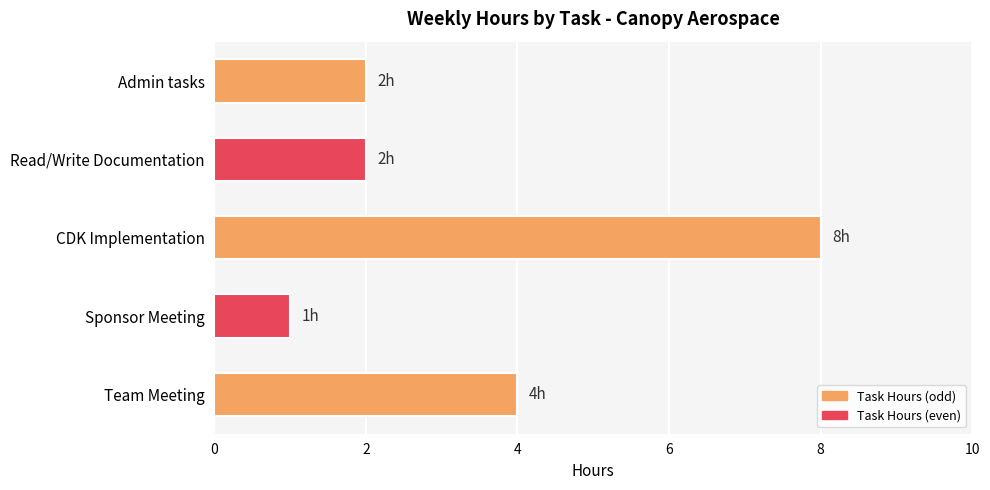

Reading bottom to top, list all the values displayed in this chart.

Team Meeting=4	Sponsor Meeting=1	CDK Implementation=8	Read/Write Documentation=2	Admin tasks=2